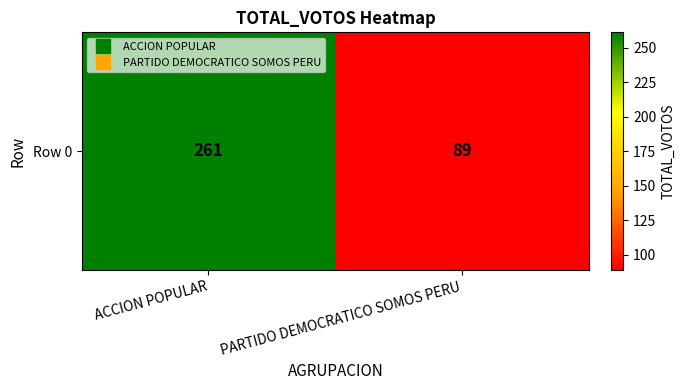

Reading left to right, transcribe all the data shown in this chart.

261	89